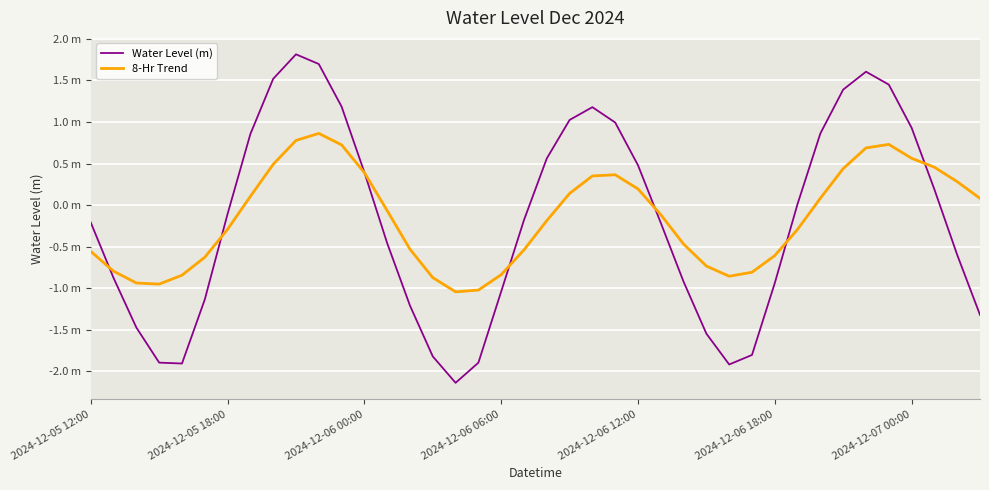

What is the average value of the 8-Hr Trend series?

-0.2